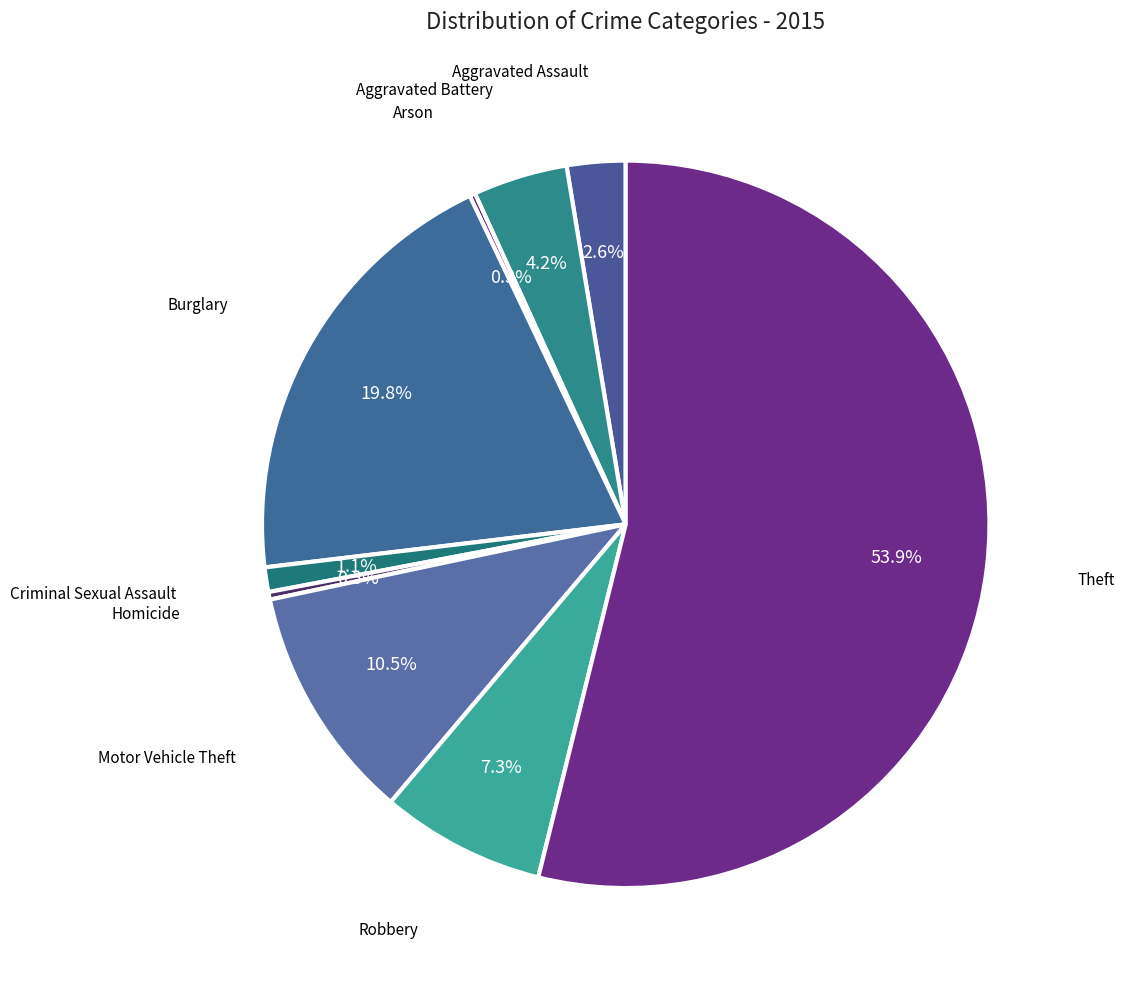

Count the number of slices in the pie.

9